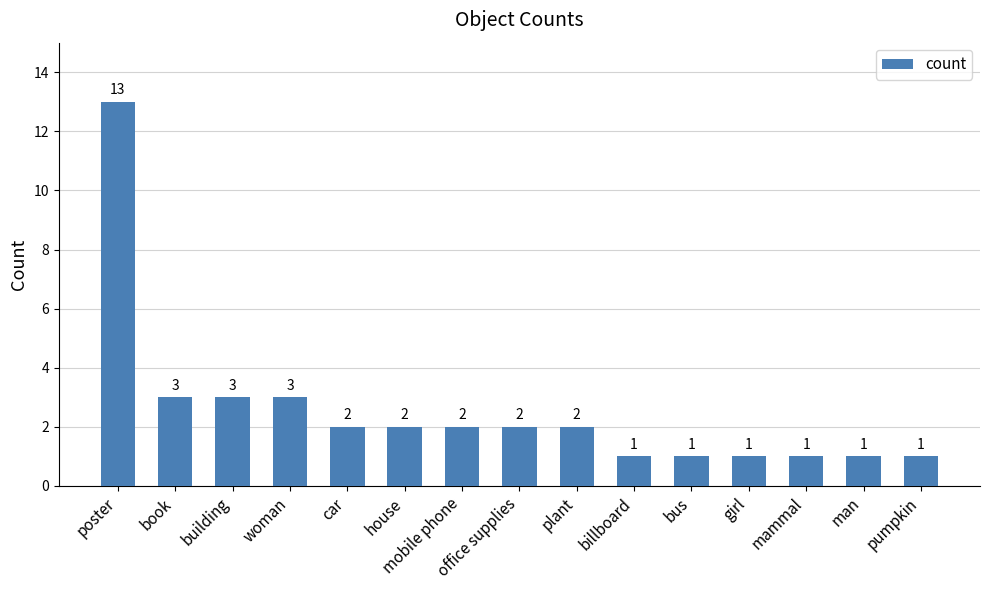

Does the chart contain any negative values?

No